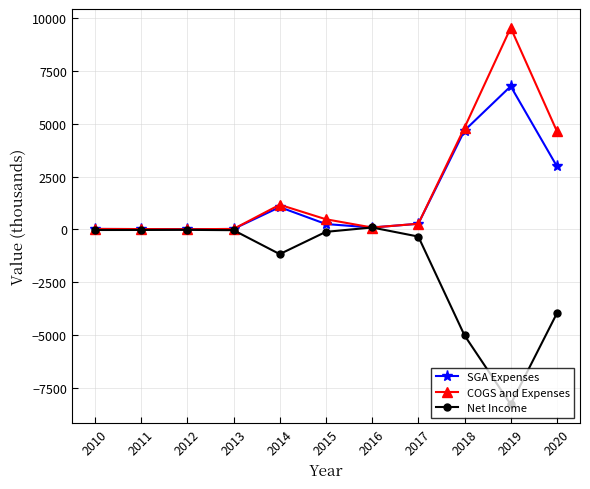

What is the difference between the second highest and second lowest values in the COGS and Expenses series?

4794.0